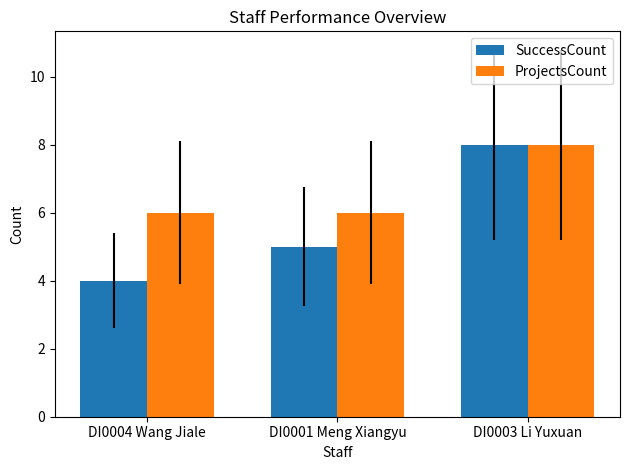

How many series are shown in this chart?

2